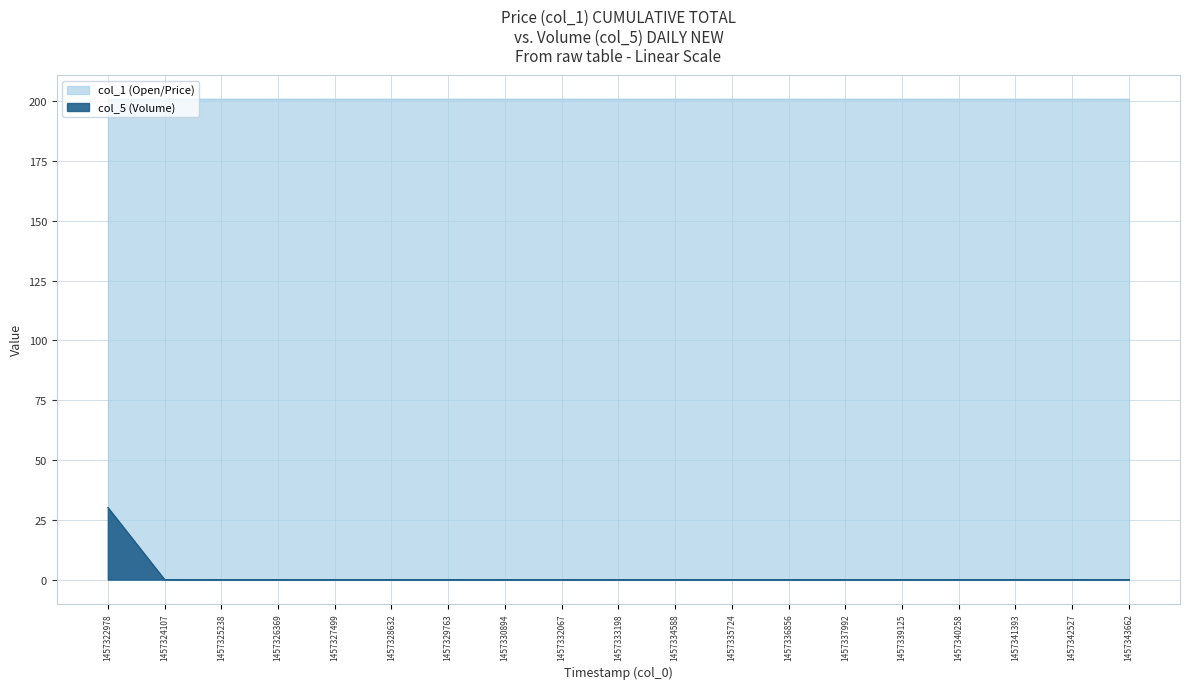

What is the average value?

1.6